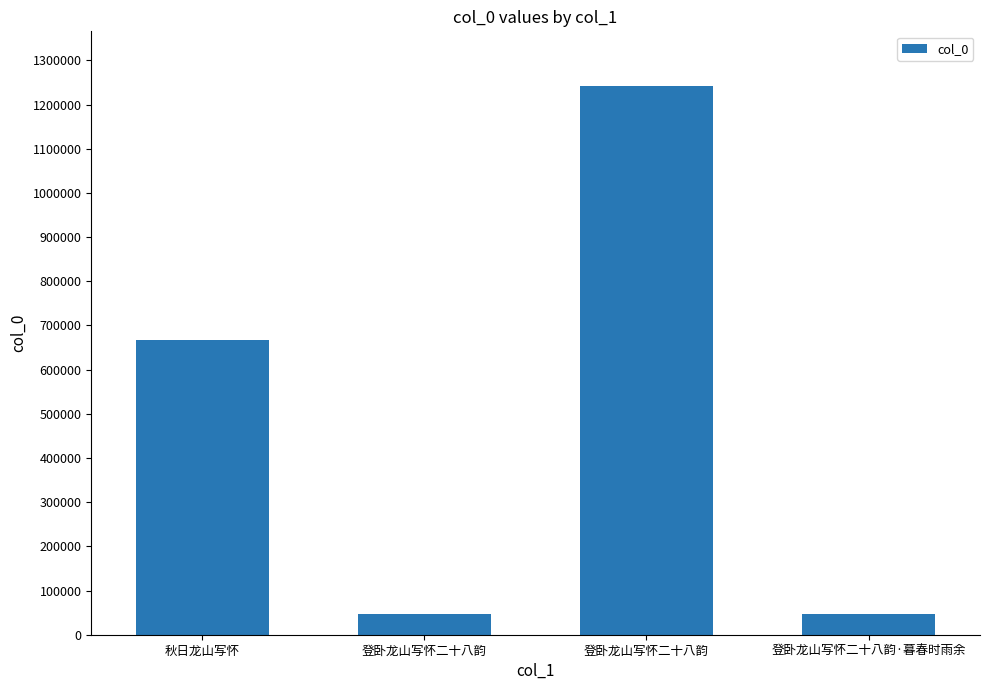

Does the chart contain stacked bars?

No